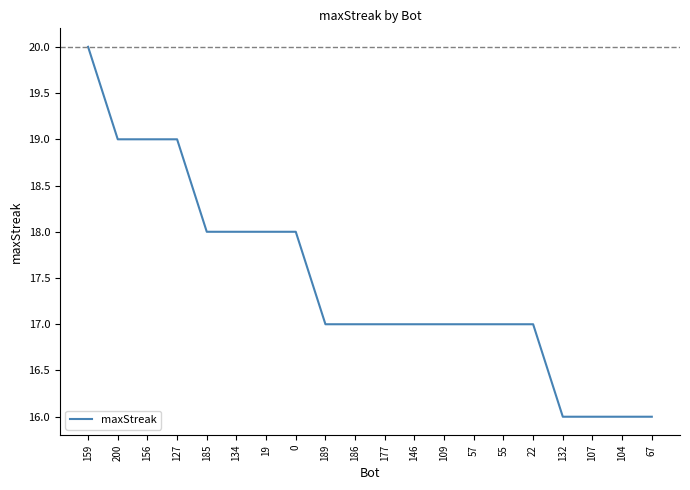

How many lines are shown in the chart?

1